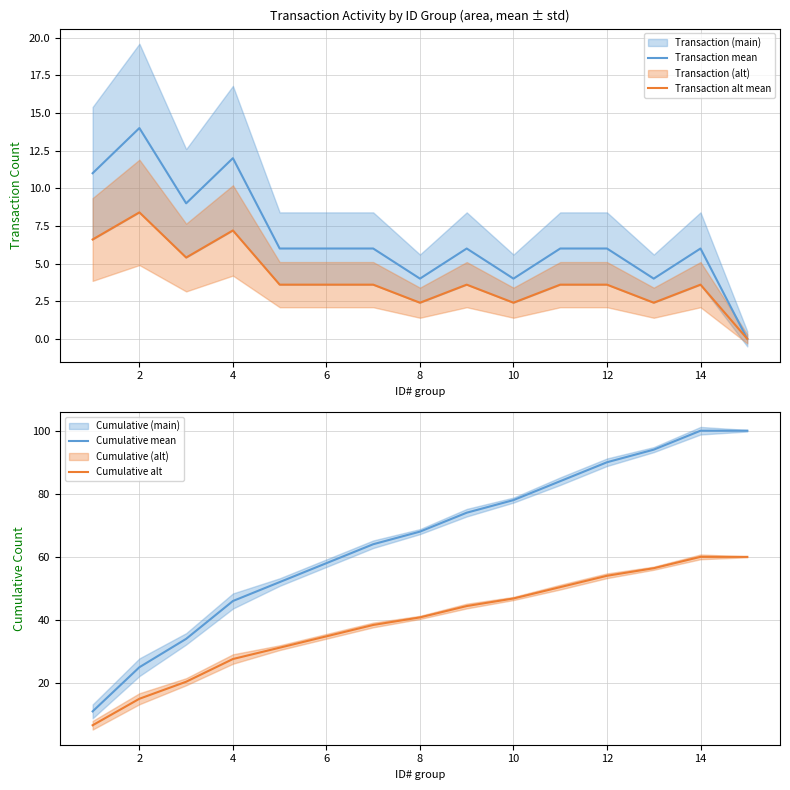

How many lines are shown in the chart?

4